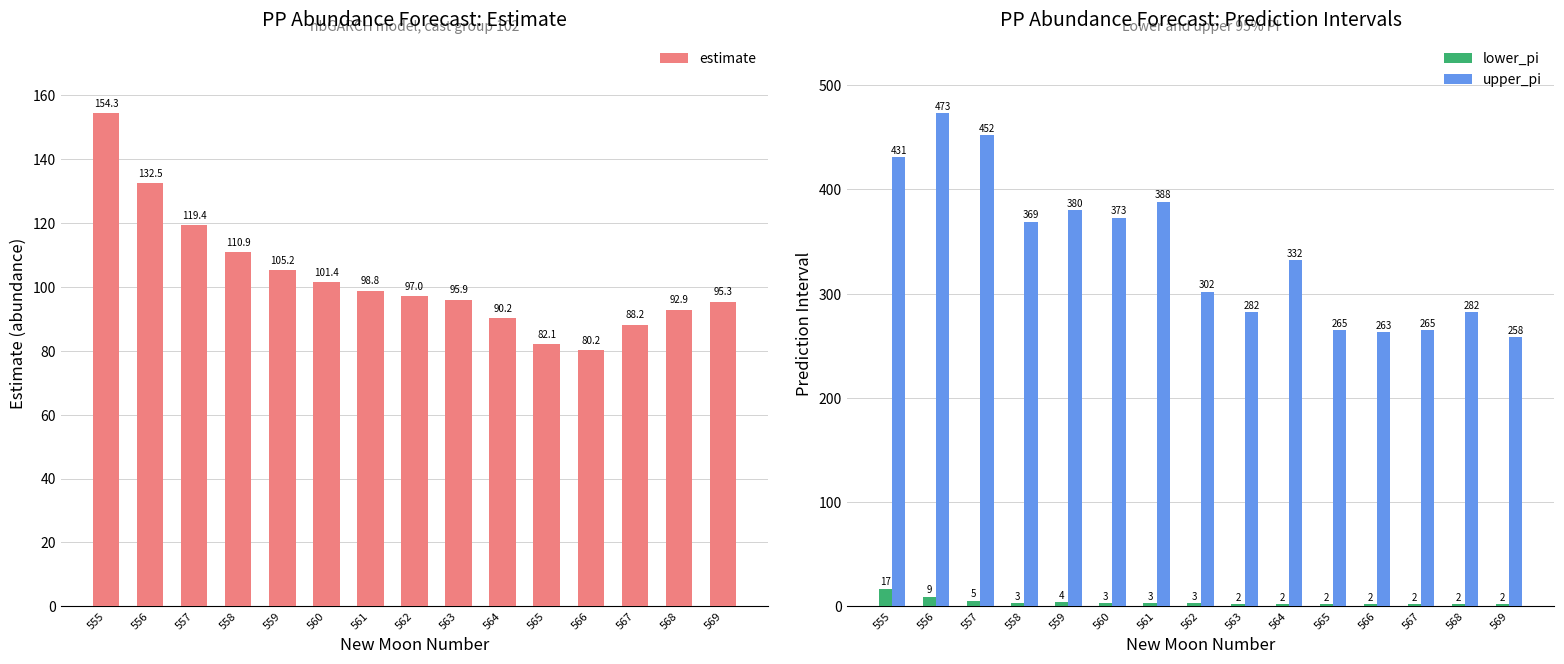

Read the upper_pi value at 563.

282